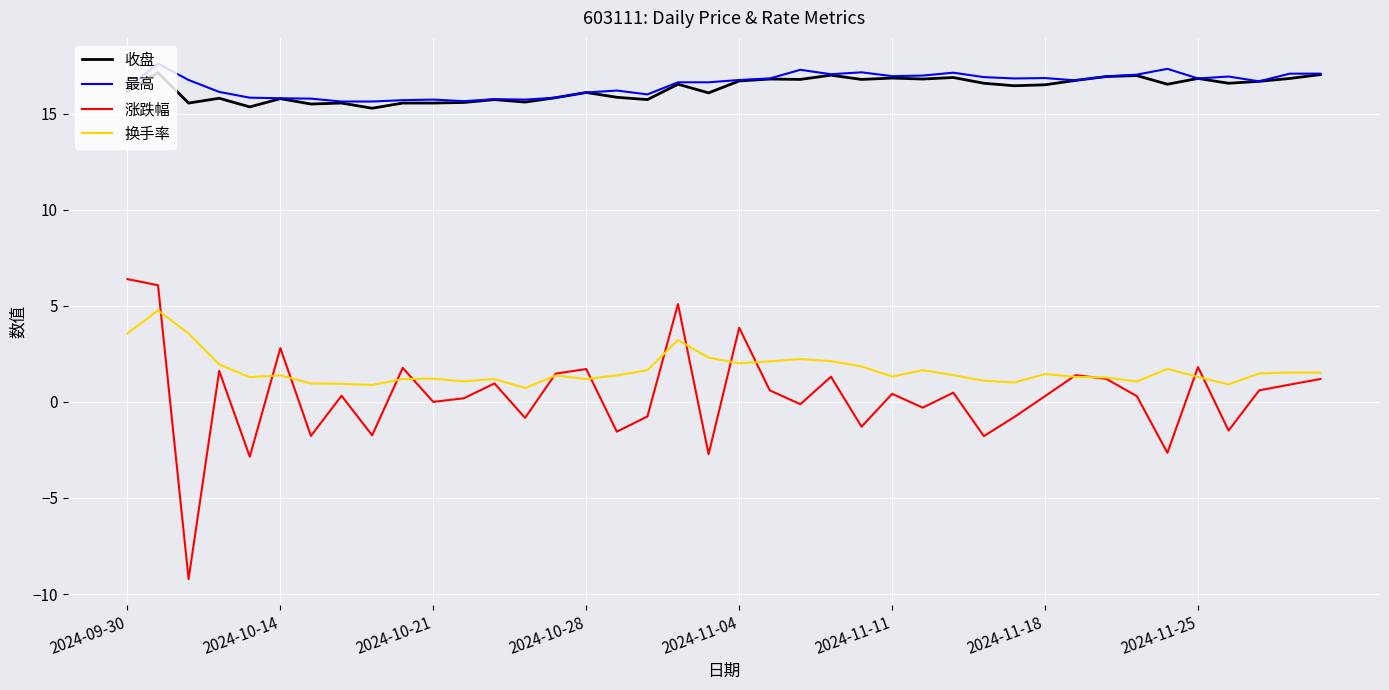

True or false: 涨跌幅 and 收盘 cross at least once.

False